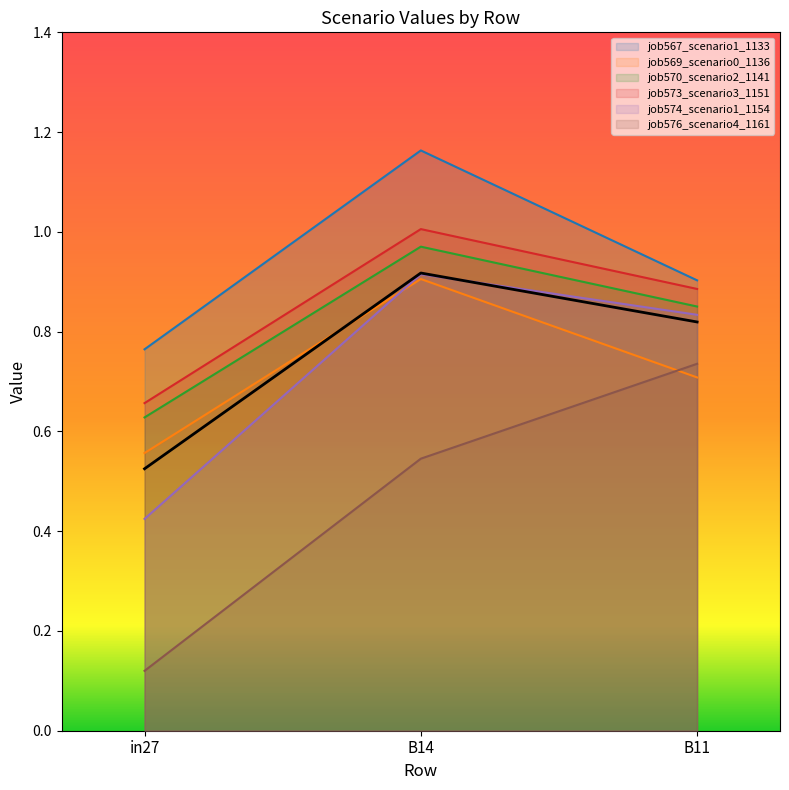

What position from the left is B14?

2